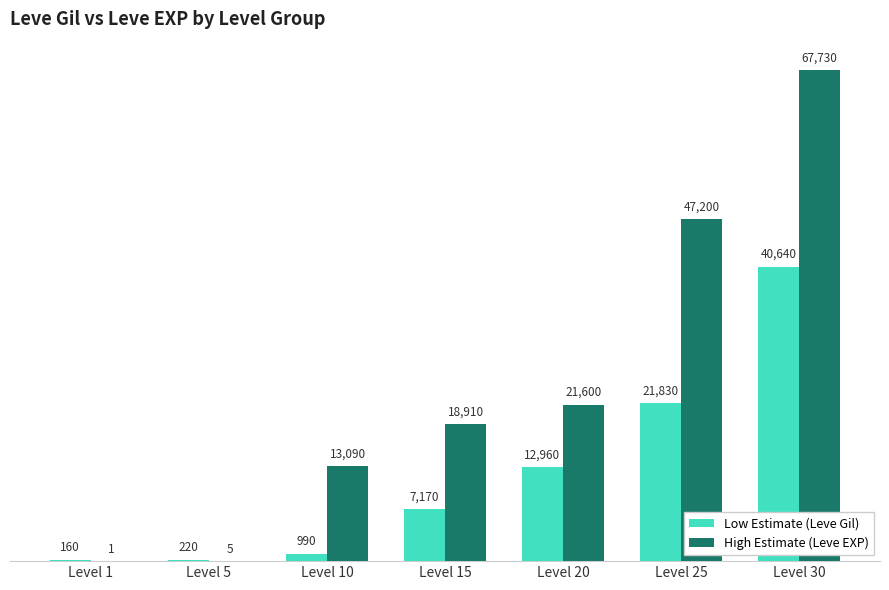

At which category does the chart reach its peak across all series?

Level 30